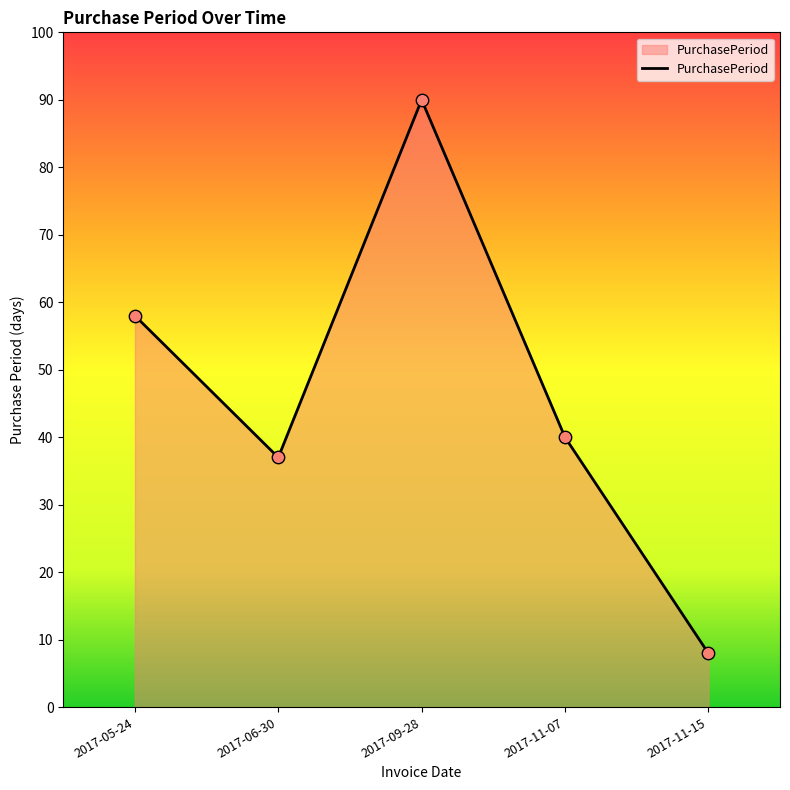

Which has a higher value, 2017-11-07 or 2017-05-24?

2017-05-24